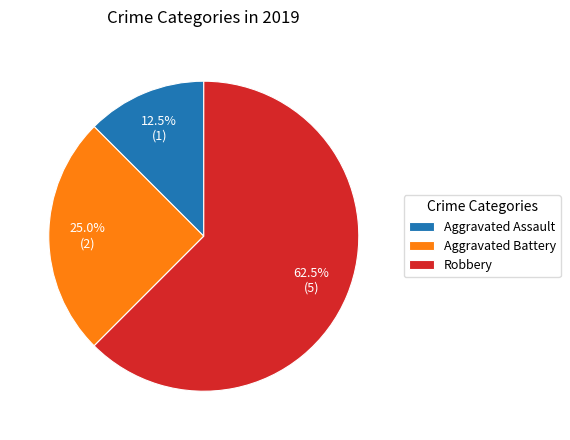

What is the largest slice in the pie chart?

Robbery